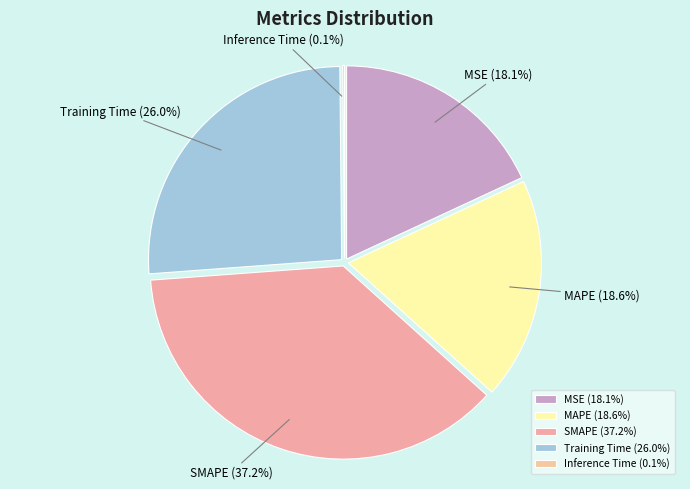

Does MSE represent more than half of the total?

No